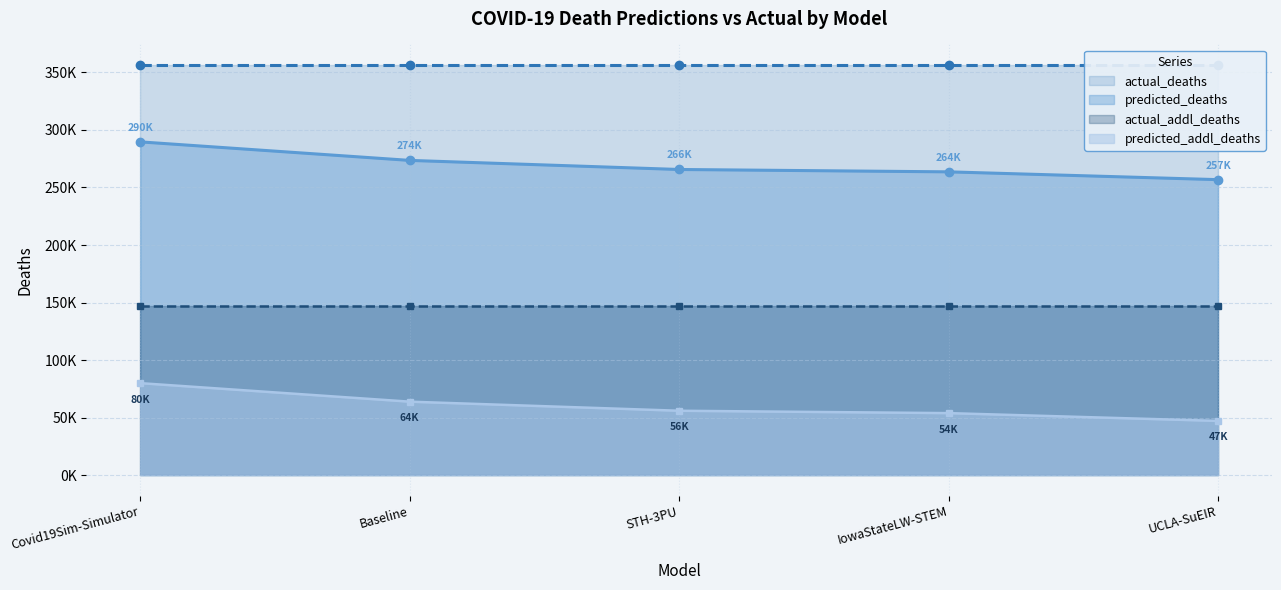

What is the sum of the predicted_deaths values at UCLA-SuEIR and Baseline?

530379.1